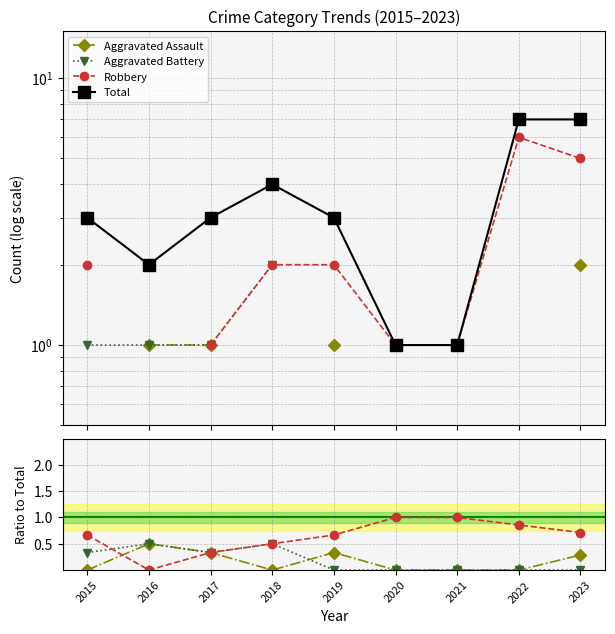

What is the total value across all series at 2021?

2.0